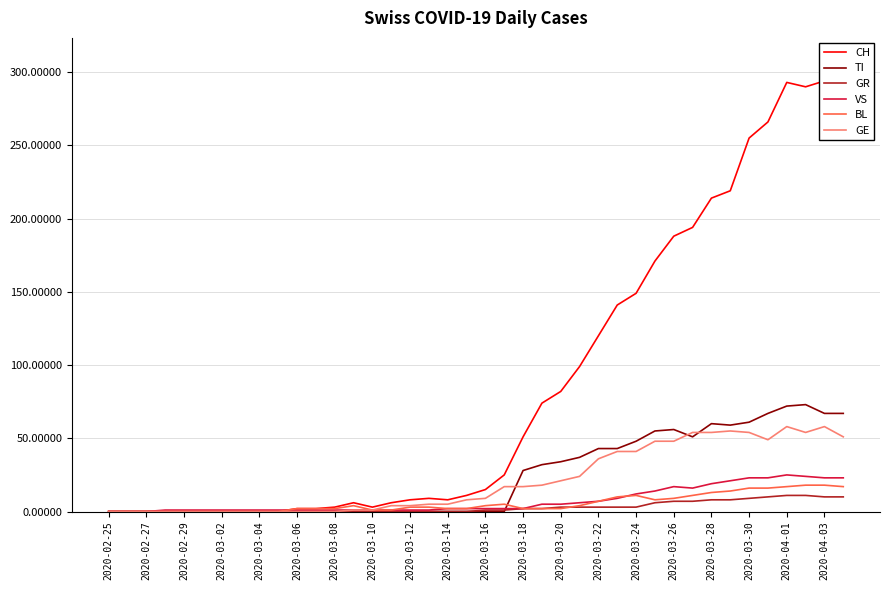

The VS series shows 42 at 2020-04-01. True or false?

False